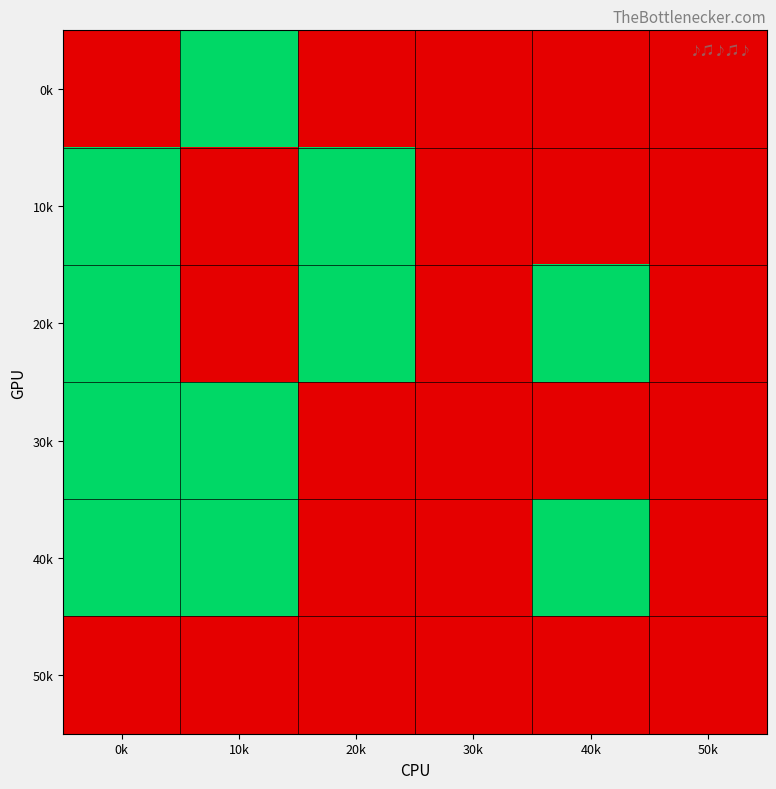

Reading right to left, list all the values displayed in this chart.

0k: 50k=0	40k=0	30k=0	20k=0	10k=1	0k=0
10k: 50k=0	40k=0	30k=0	20k=1	10k=0	0k=1
20k: 50k=0	40k=1	30k=0	20k=1	10k=0	0k=1
30k: 50k=0	40k=0	30k=0	20k=0	10k=1	0k=1
40k: 50k=0	40k=1	30k=0	20k=0	10k=1	0k=1
50k: 50k=0	40k=0	30k=0	20k=0	10k=0	0k=0